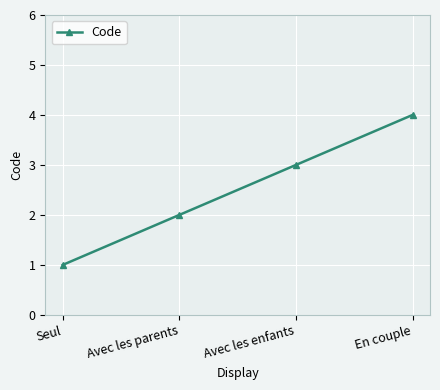

What is the sum of the values at Seul and Avec les enfants?

4